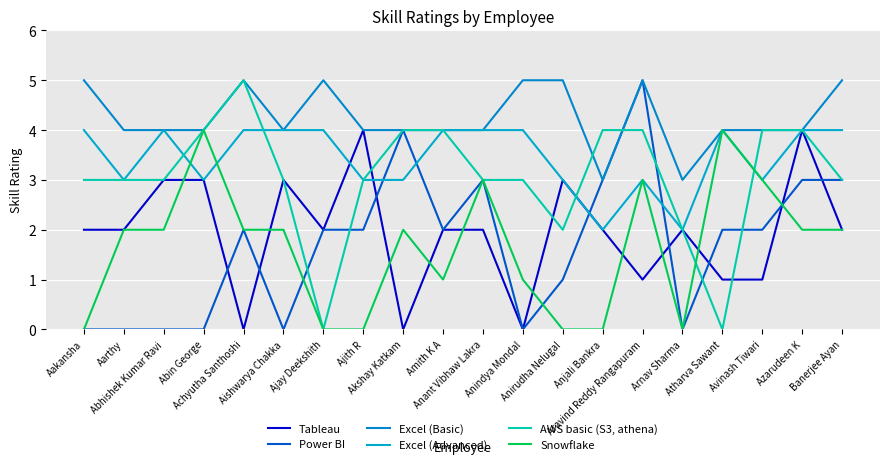

What is the total value across all series at Ajith R?

16